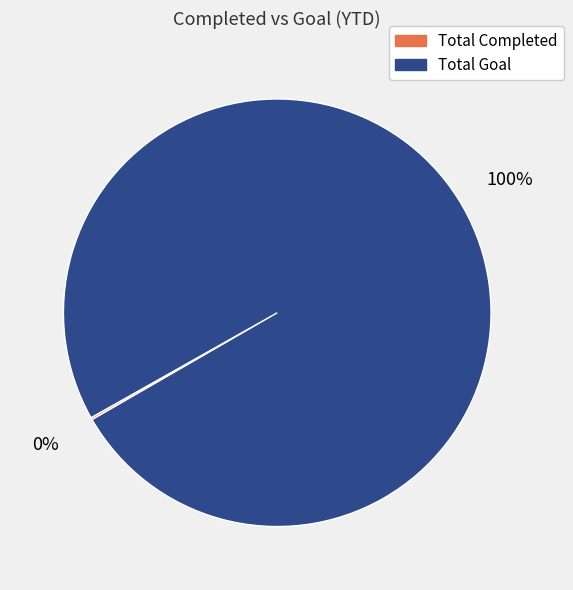

Does Total Goal account for over 50% of the chart?

Yes